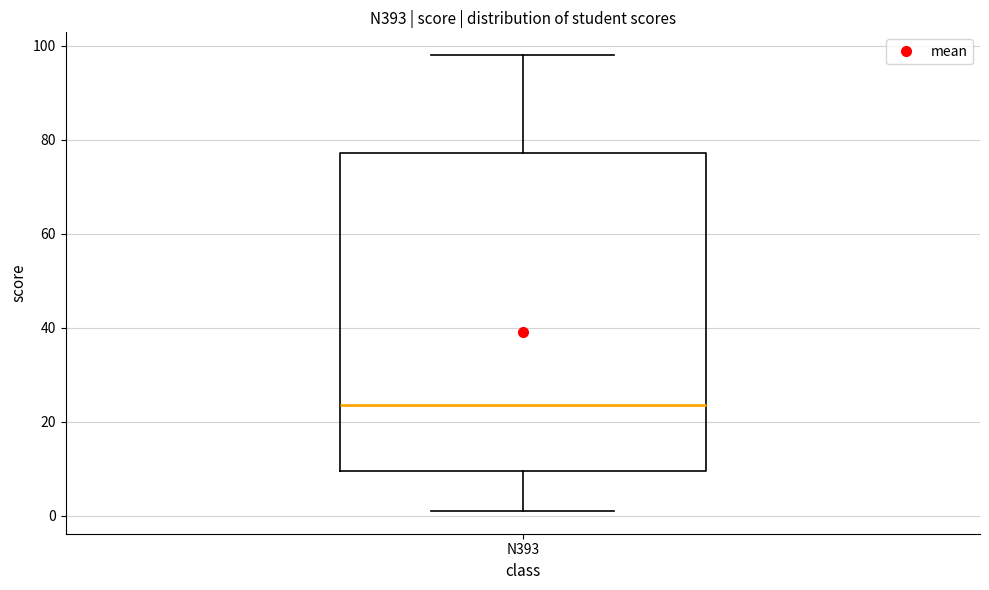

Transcribe this box plot: give where the median line is, the range the box spans, and where the two whiskers end, as read against the y-axis. The values are not printed on the chart, so give them approximately, as read against the axis.

median 24, box 10 to 78, whiskers 2 to 98